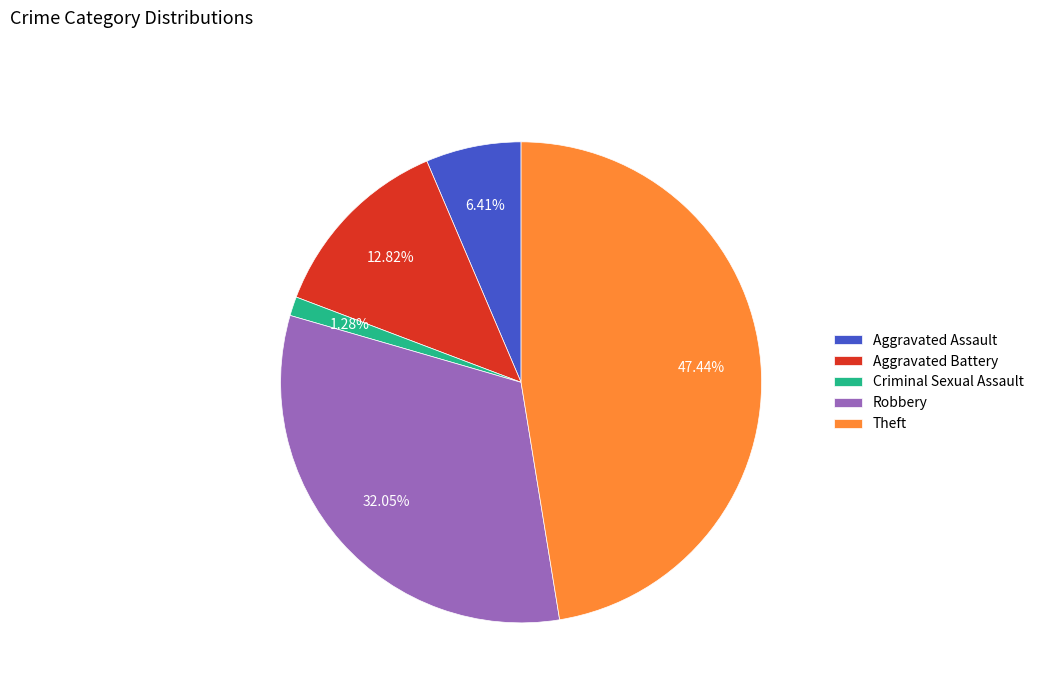

Which category has the biggest portion of the pie?

Theft